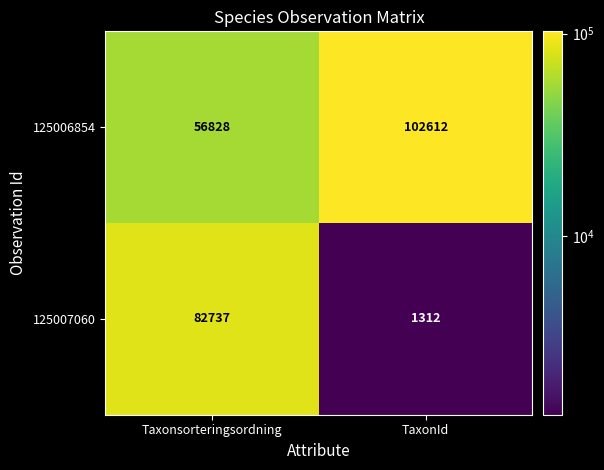

Rank the series by their average value, from highest to lowest.

125006854, 125007060